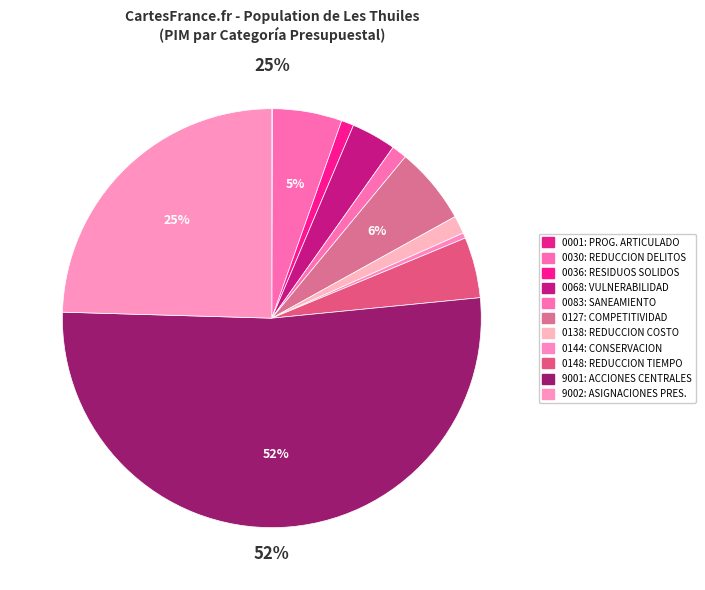

Which category has the smallest portion of the pie?

0001: PROGRAMA ARTICULADO NUTRICIONAL